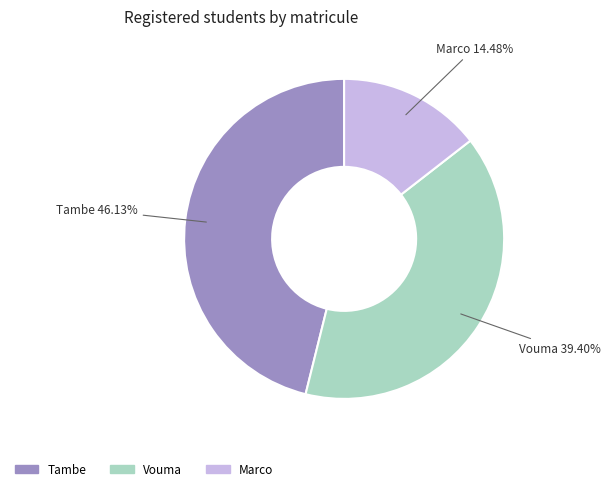

Is it true that Vouma is 27% of the pie?

False